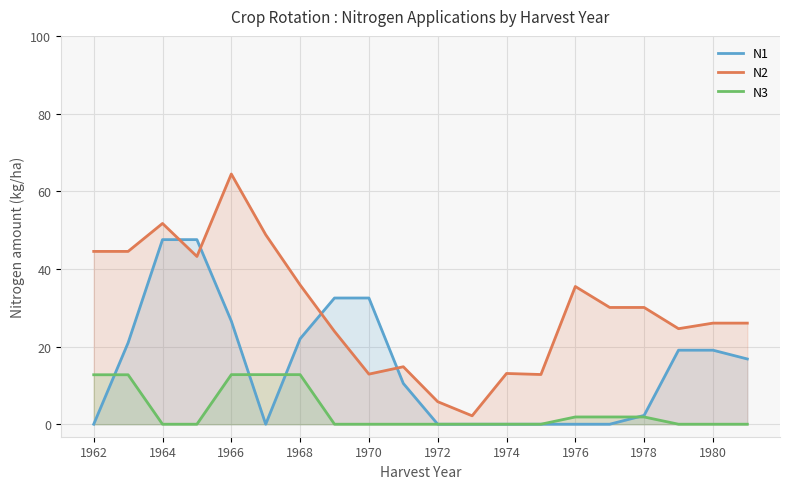

What is the spread (max minus min) of values at 1972?

5.8